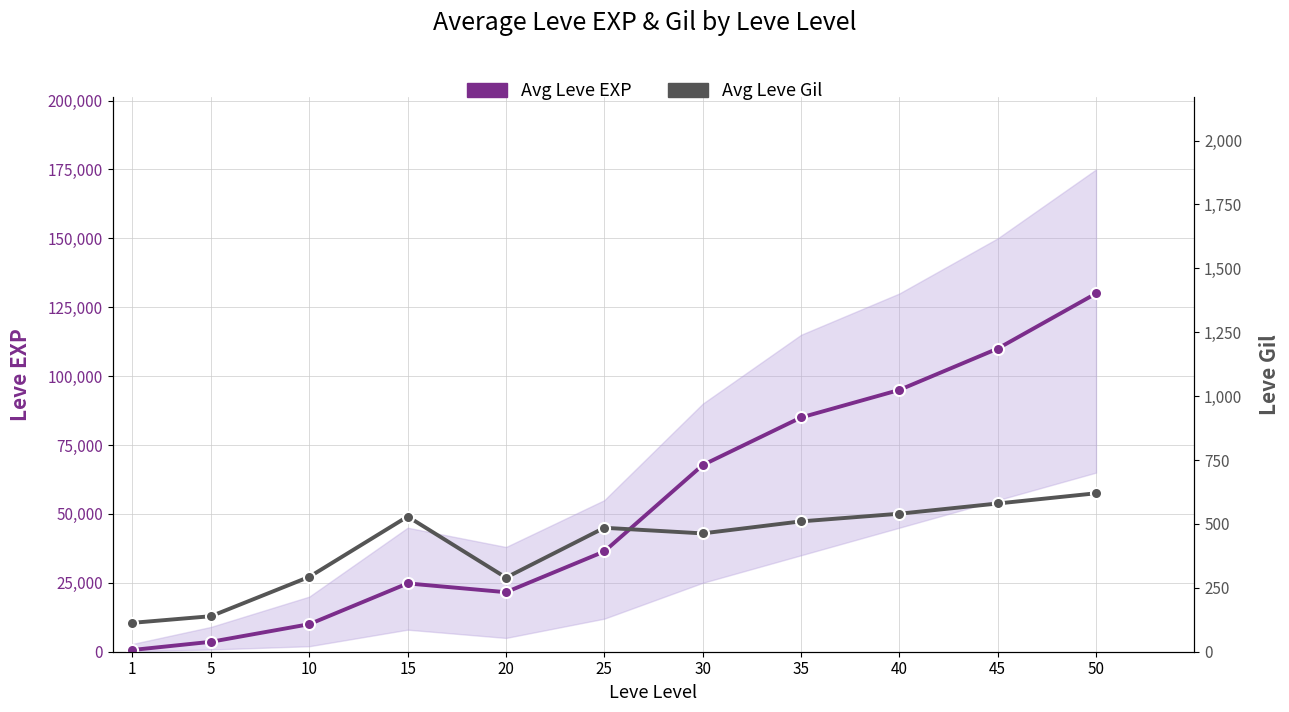

How many values in the Avg Leve Gil series are below 485?

5